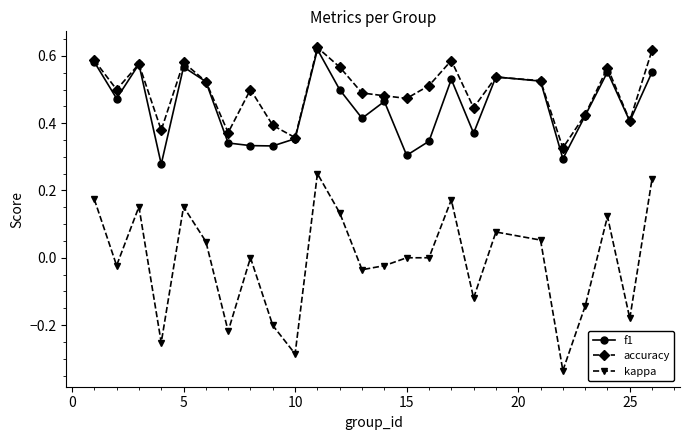

True or false: kappa has more than 0 points higher than both neighbors.

True